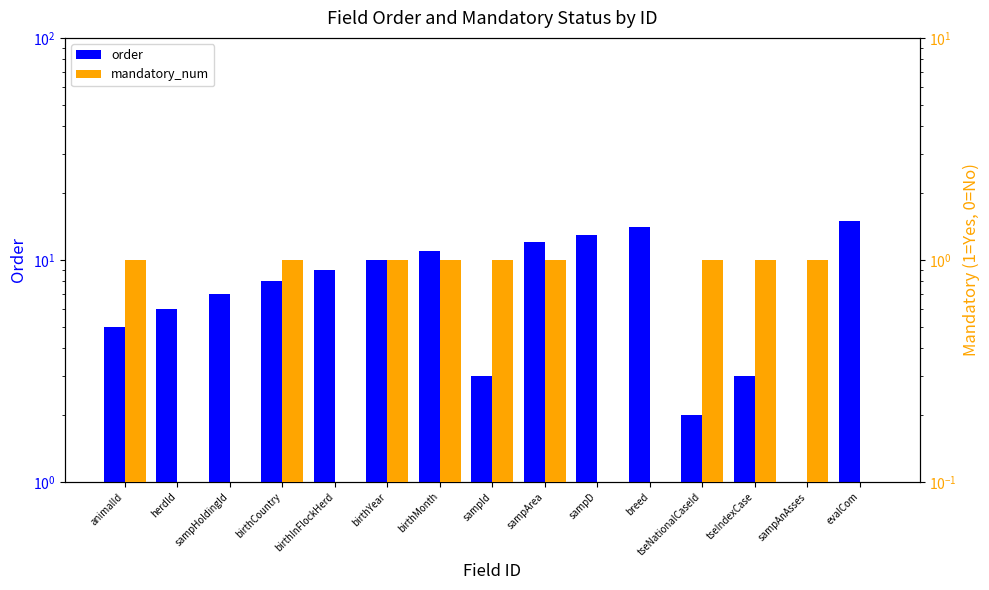

How many groups of bars are there?

15